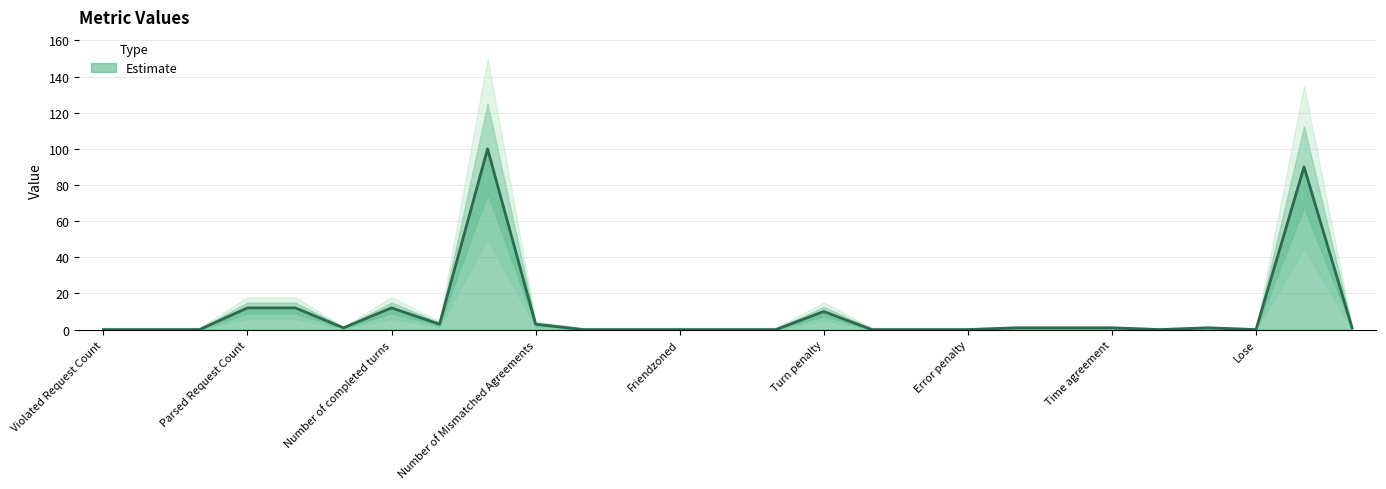

Is it true that the value at Number of Mismatched Agreements is 1?

False